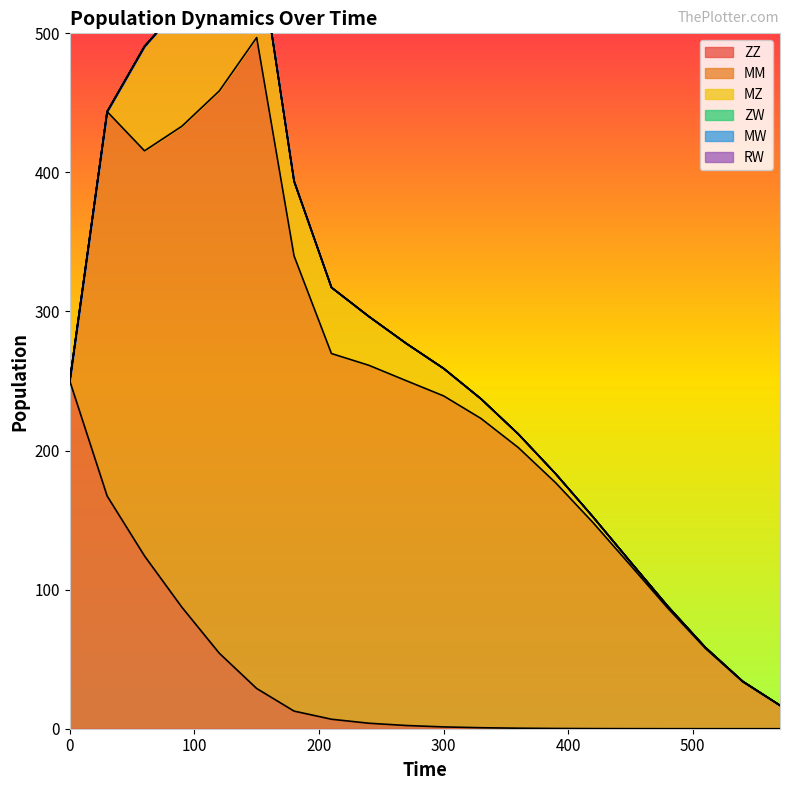

Which has a higher value, 270 or 300?

270